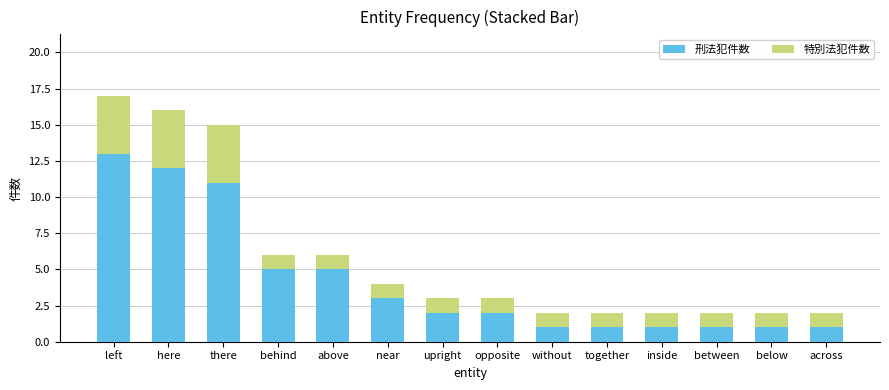

Reading right to left, transcribe the values for 刑法犯件数.

1	1	1	1	1	1	2	2	3	5	5	11	12	13